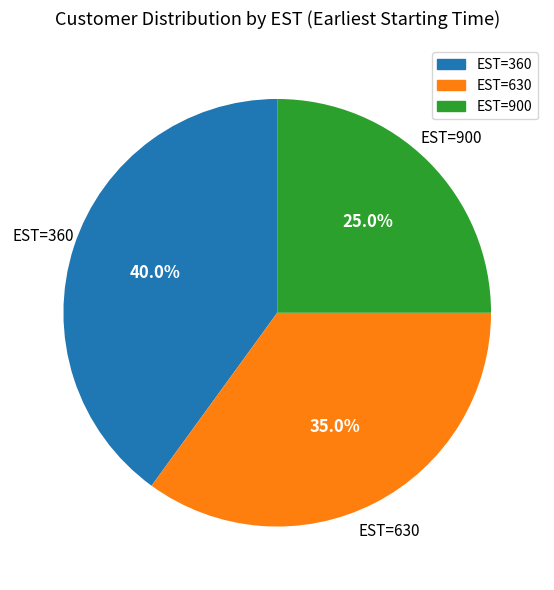

Is there any slice that represents more than half of the pie?

No